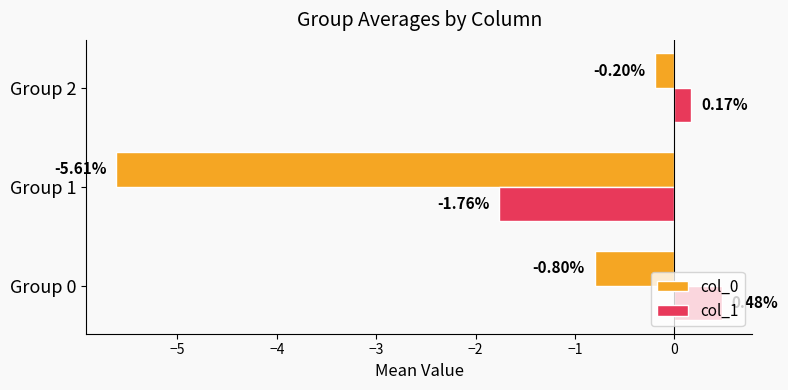

How many values in col_1 are above zero?

2